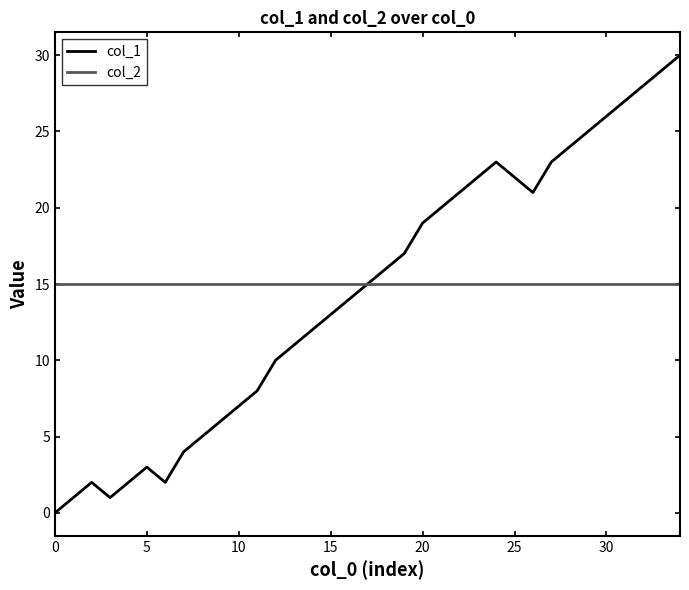

Which series has the largest range (max minus min)?

col_1